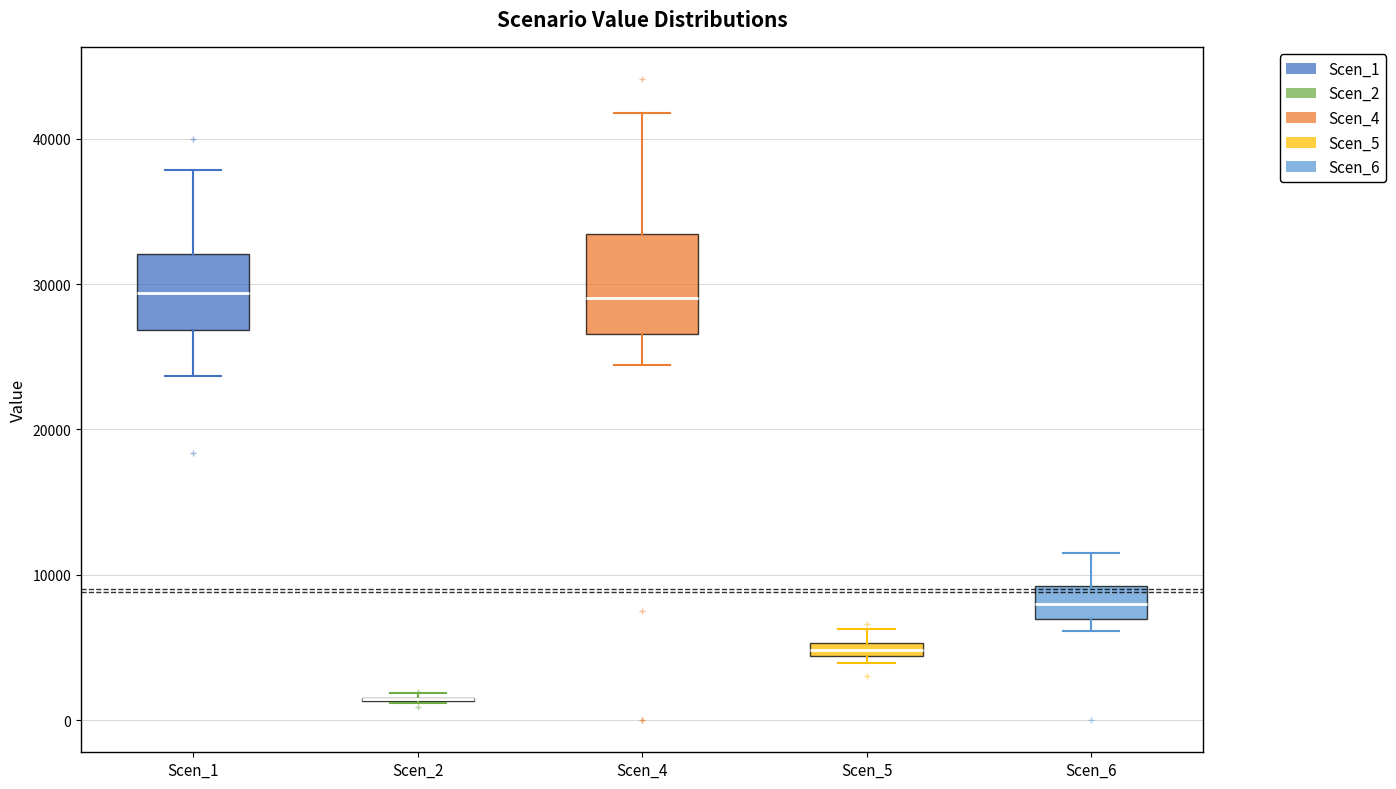

Which box is the tallest, from its lower edge to its upper edge?

Scen_4